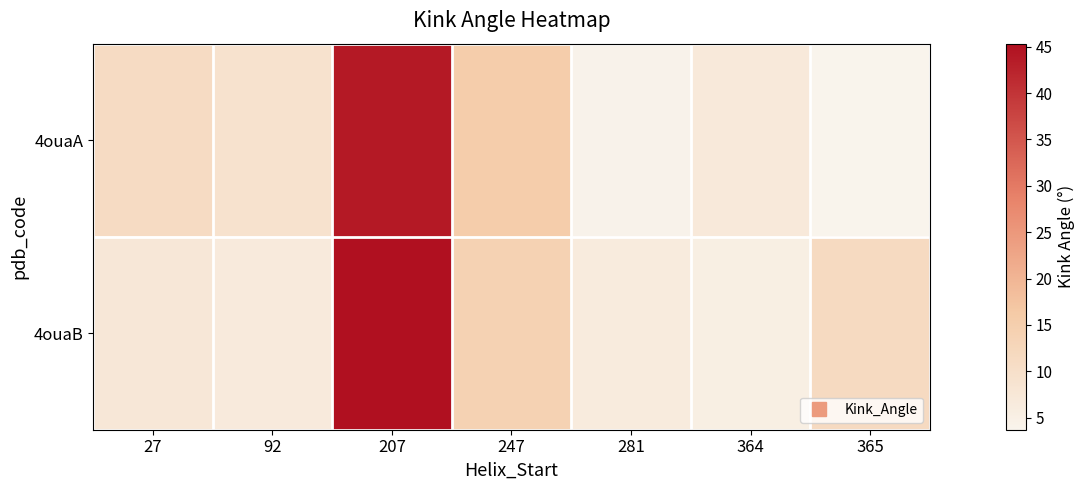

Reading left to right, extract all data points from this chart.

4ouaA: 27=11.1	92=9.1	207=44.0	247=15.4	281=4.1	364=6.9	365=3.7
4ouaB: 27=7.6	92=6.6	207=45.3	247=14.1	281=6.4	364=5.3	365=11.5